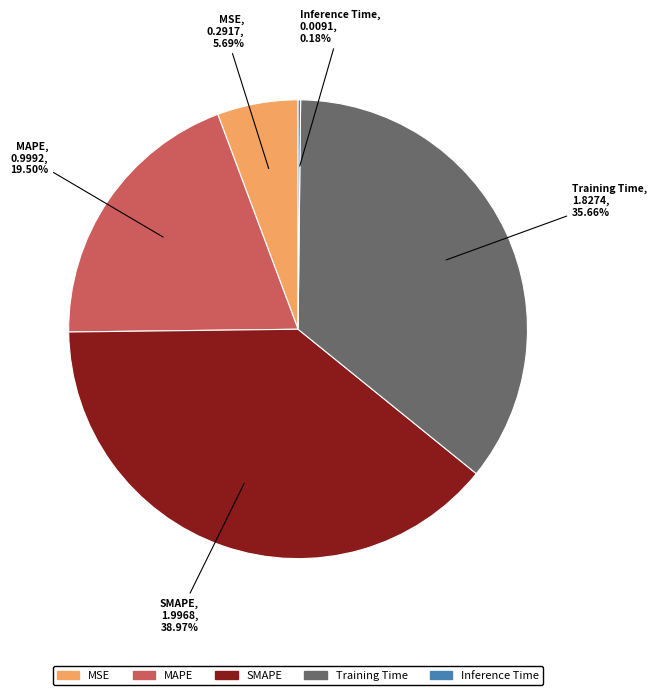

Is the sum of SMAPE and MSE greater than half?

No